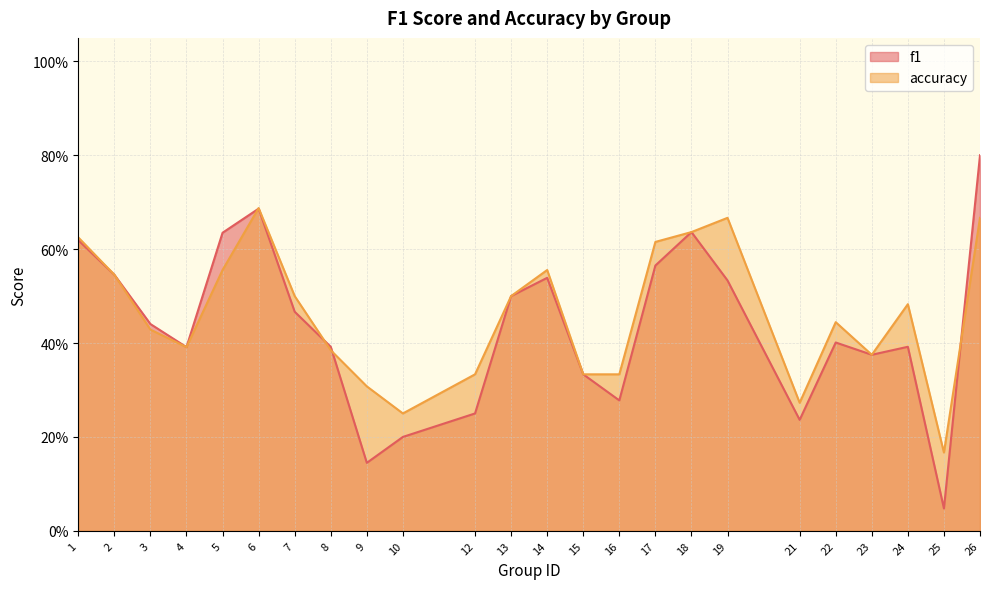

Does the chart have visible grid lines?

Yes